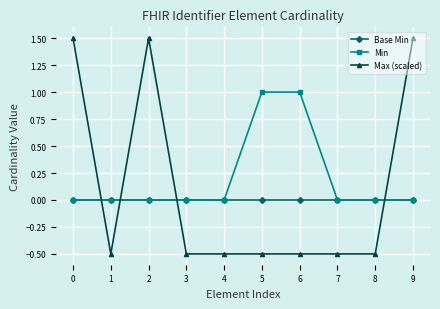

What are all the series names shown in the legend?

Base Min, Min, Max (scaled)